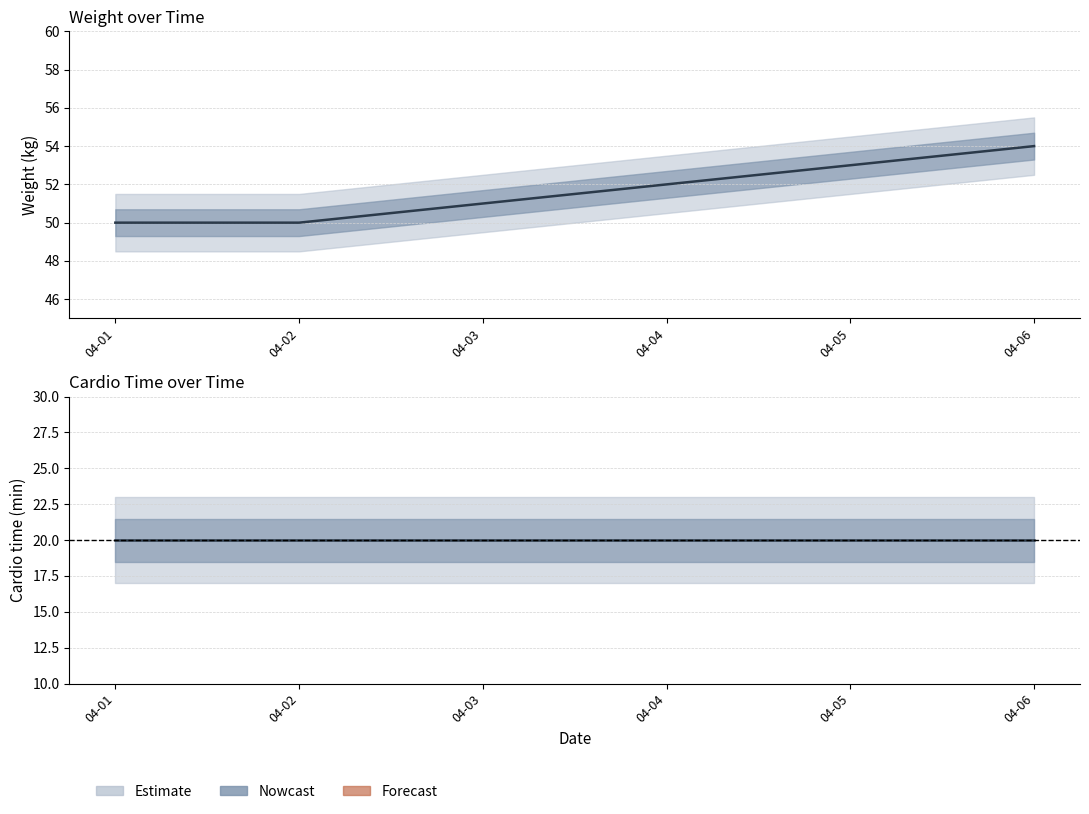

How many categories are shown in the chart?

6